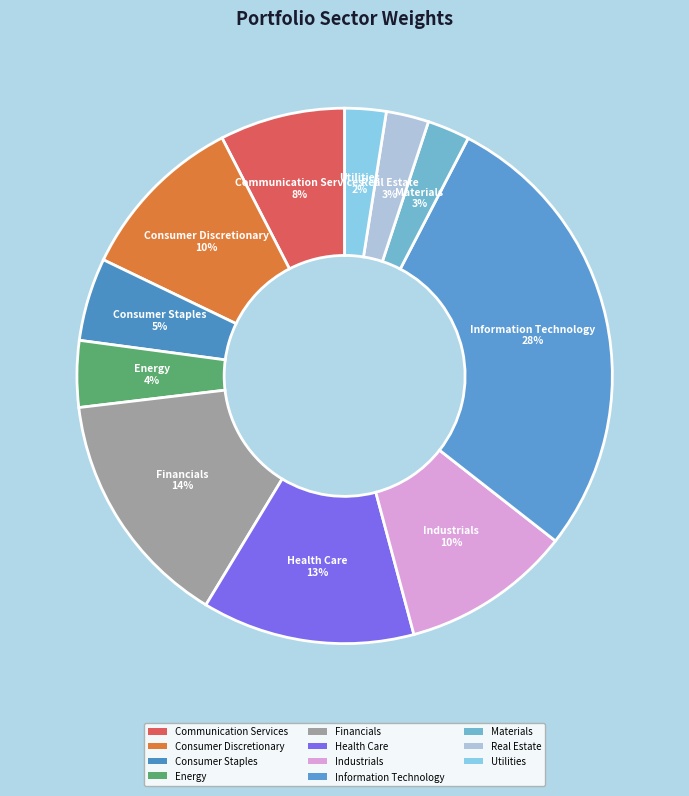

Does Consumer Discretionary account for over 50% of the chart?

No